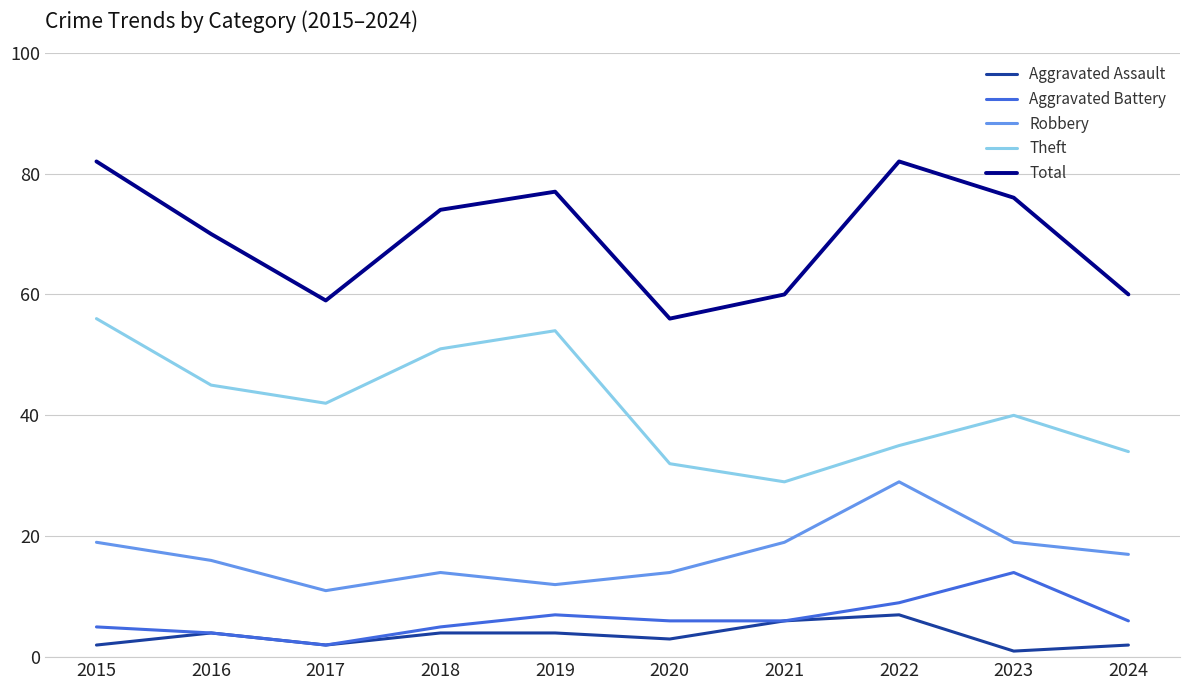

At which label does Robbery first exceed 17?

2015